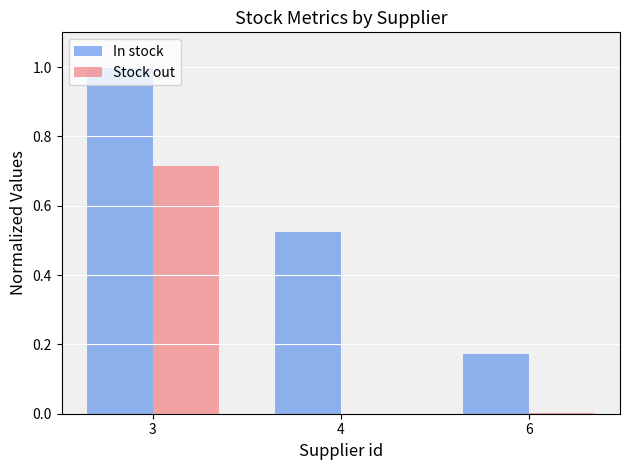

At which category is the sum across all series the highest?

3